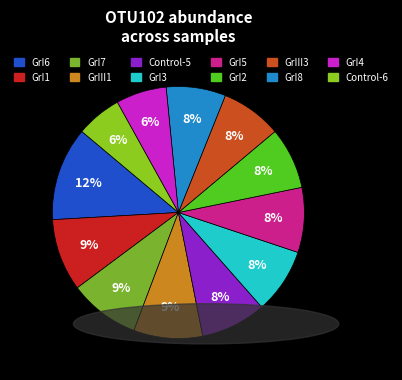

How many slices are in this pie chart?

12